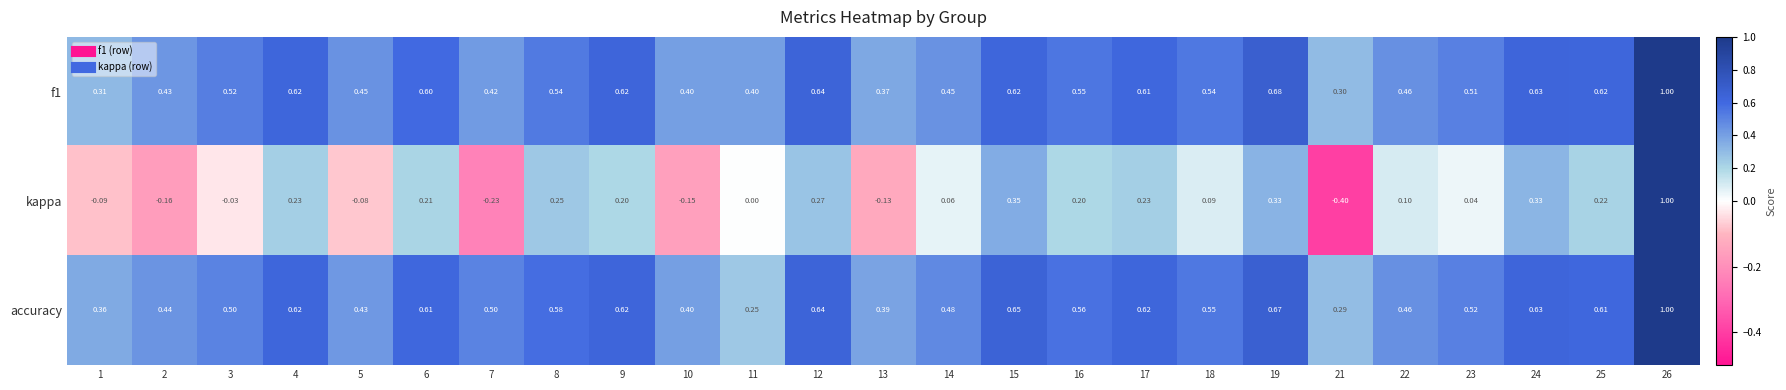

What is the smallest value displayed?

-0.4